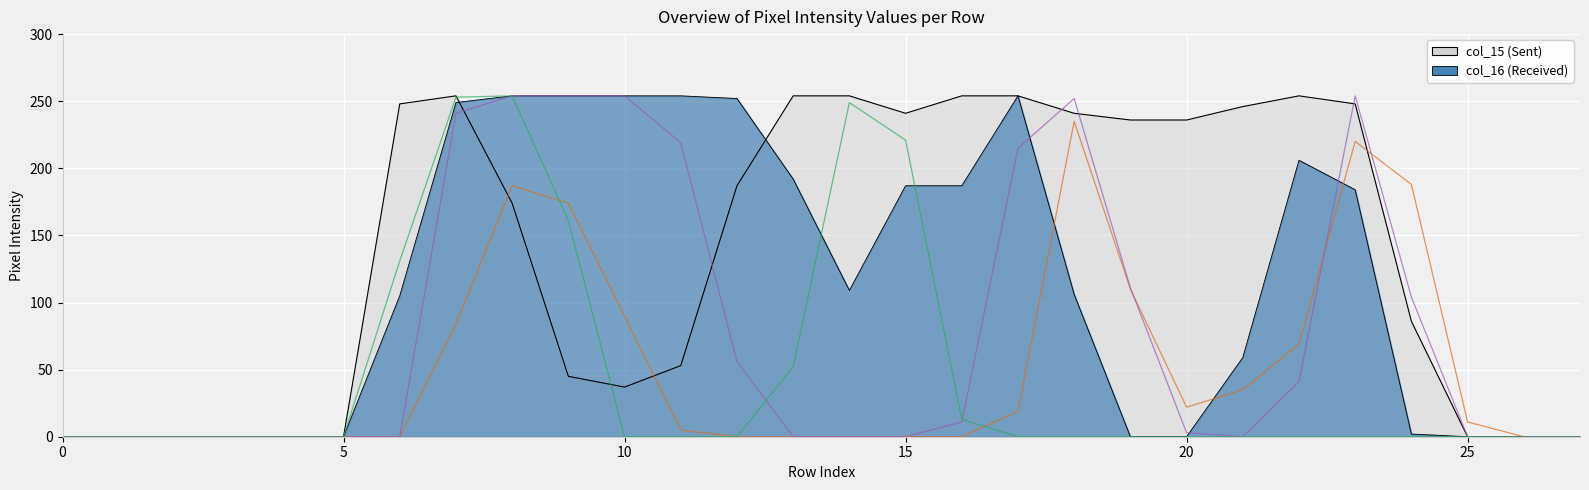

How many interior local valleys does the col_17 series have?

1